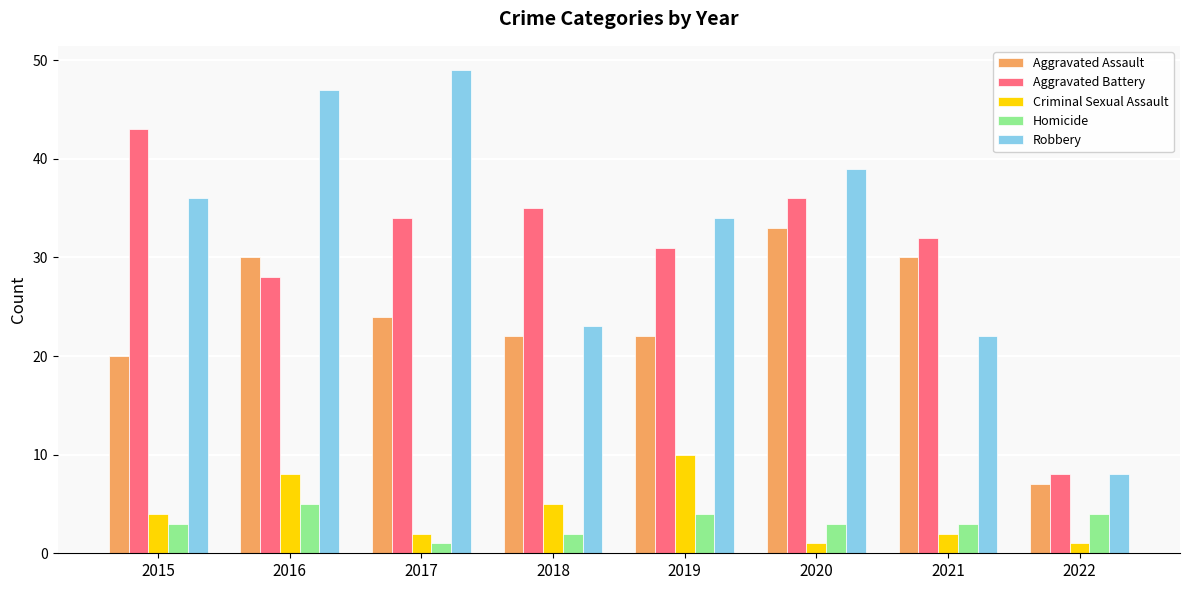

Reading left to right, extract all data points from this chart.

Aggravated Assault: 2015=20	2016=30	2017=24	2018=22	2019=22	2020=33	2021=30	2022=7
Aggravated Battery: 2015=43	2016=28	2017=34	2018=35	2019=31	2020=36	2021=32	2022=8
Criminal Sexual Assault: 2015=4	2016=8	2017=2	2018=5	2019=10	2020=1	2021=2	2022=1
Homicide: 2015=3	2016=5	2017=1	2018=2	2019=4	2020=3	2021=3	2022=4
Robbery: 2015=36	2016=47	2017=49	2018=23	2019=34	2020=39	2021=22	2022=8